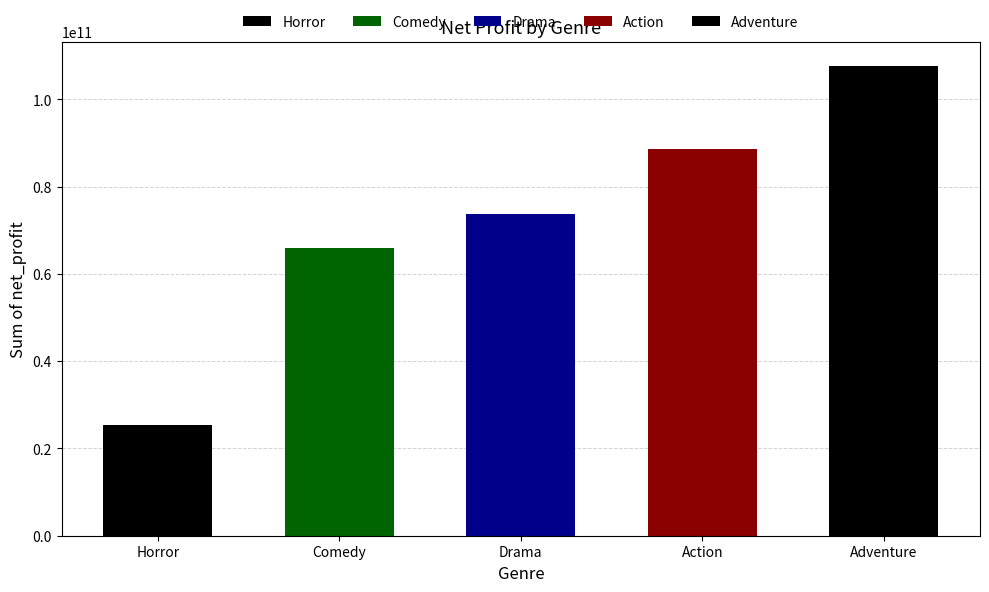

What is the change in value from Drama to Action?

+14882444930